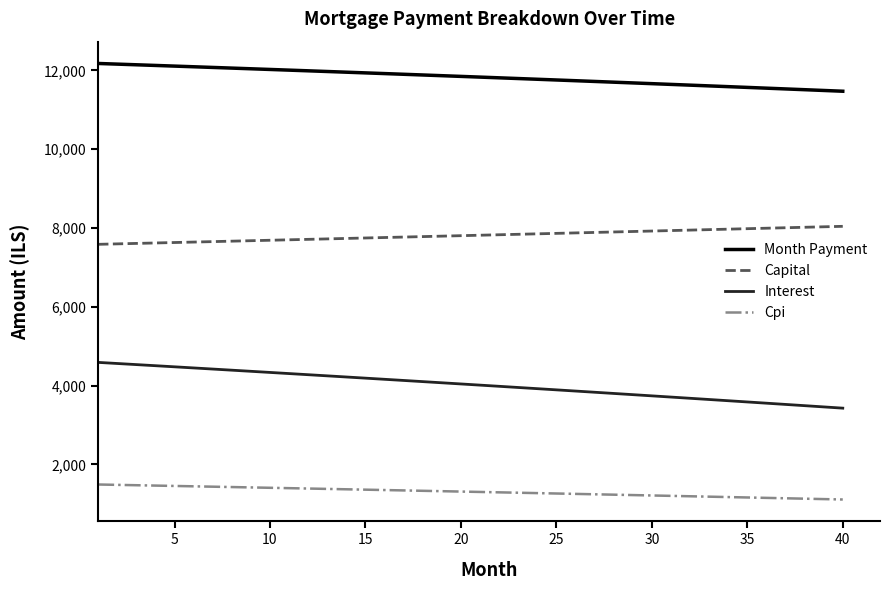

True or false: Cpi and Month Payment cross at least once.

False